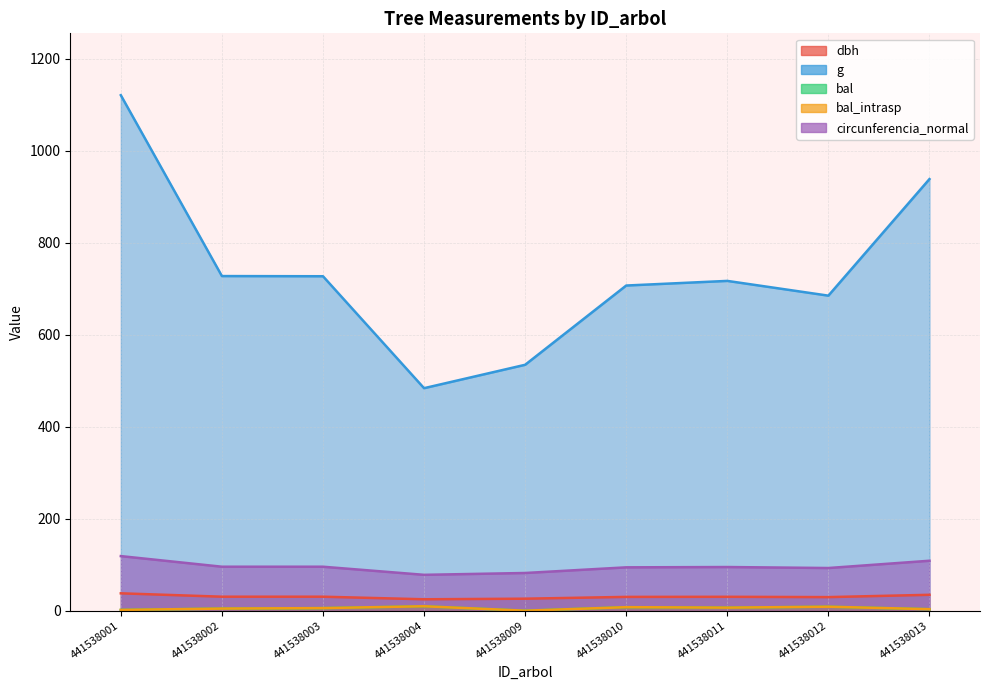

What is the average value of the g series?

737.7